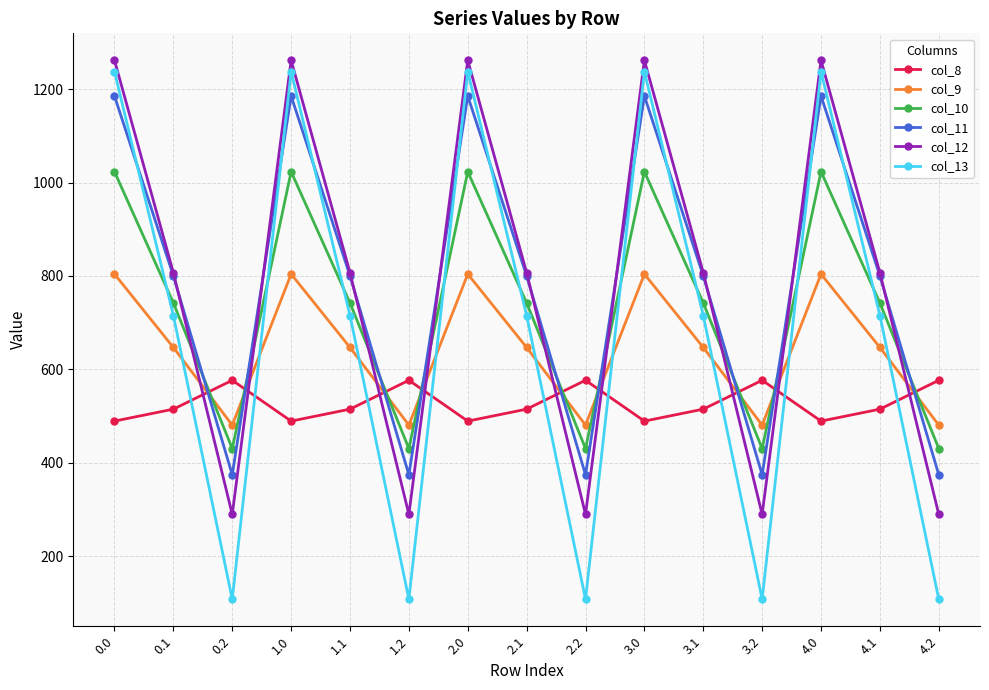

Reading left to right, extract all data points from this chart.

col_8: 489.3	514.8	576.6	489.3	514.8	576.6	489.3	514.8	576.6	489.3	514.8	576.6	489.3	514.8	576.6
col_9: 804.0	646.9	480.7	804.0	646.9	480.7	804.0	646.9	480.7	804.0	646.9	480.7	804.0	646.9	480.7
col_10: 1023.2	742.1	430.5	1023.2	742.1	430.5	1023.2	742.1	430.5	1023.2	742.1	430.5	1023.2	742.1	430.5
col_11: 1185.2	800.2	374.4	1185.2	800.2	374.4	1185.2	800.2	374.4	1185.2	800.2	374.4	1185.2	800.2	374.4
col_12: 1261.6	806.9	289.5	1261.6	806.9	289.5	1261.6	806.9	289.5	1261.6	806.9	289.5	1261.6	806.9	289.5
col_13: 1237.4	715.3	107.8	1237.4	715.3	107.8	1237.4	715.3	107.8	1237.4	715.3	107.8	1237.4	715.3	107.8